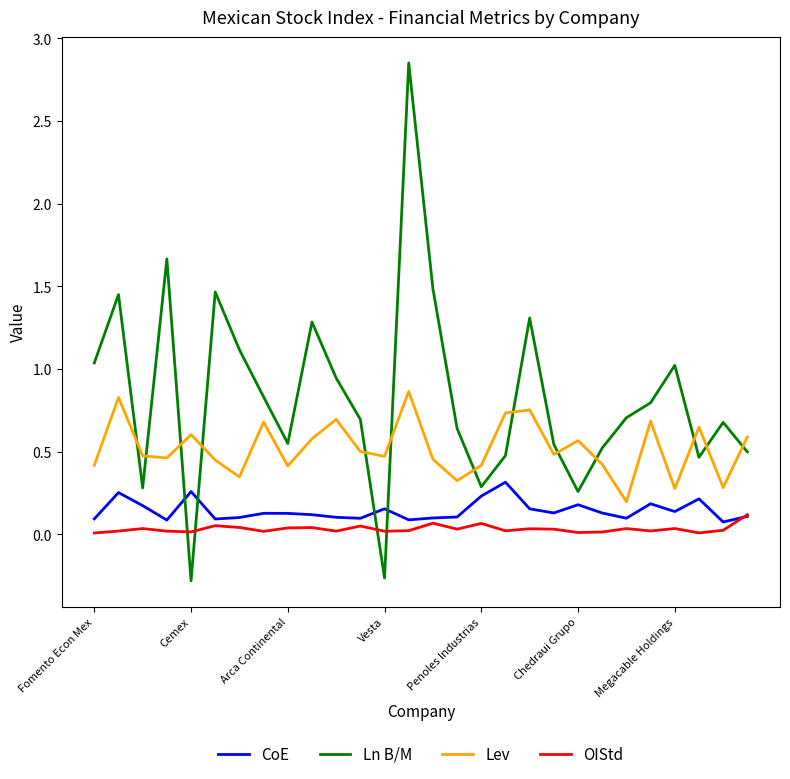

Which series has the widest spread of values?

Ln B/M